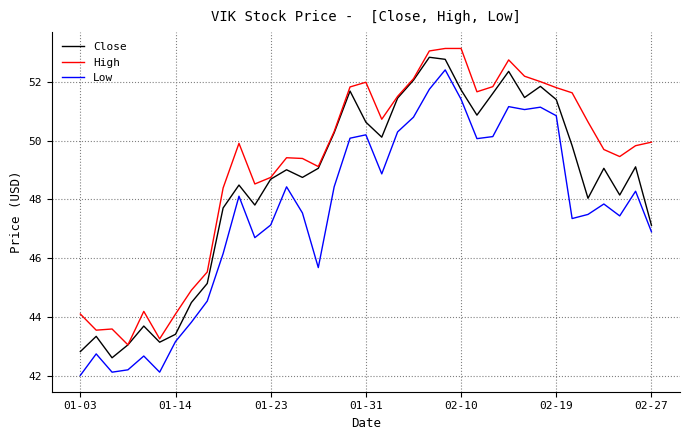

Which series has the largest total across all categories?

High